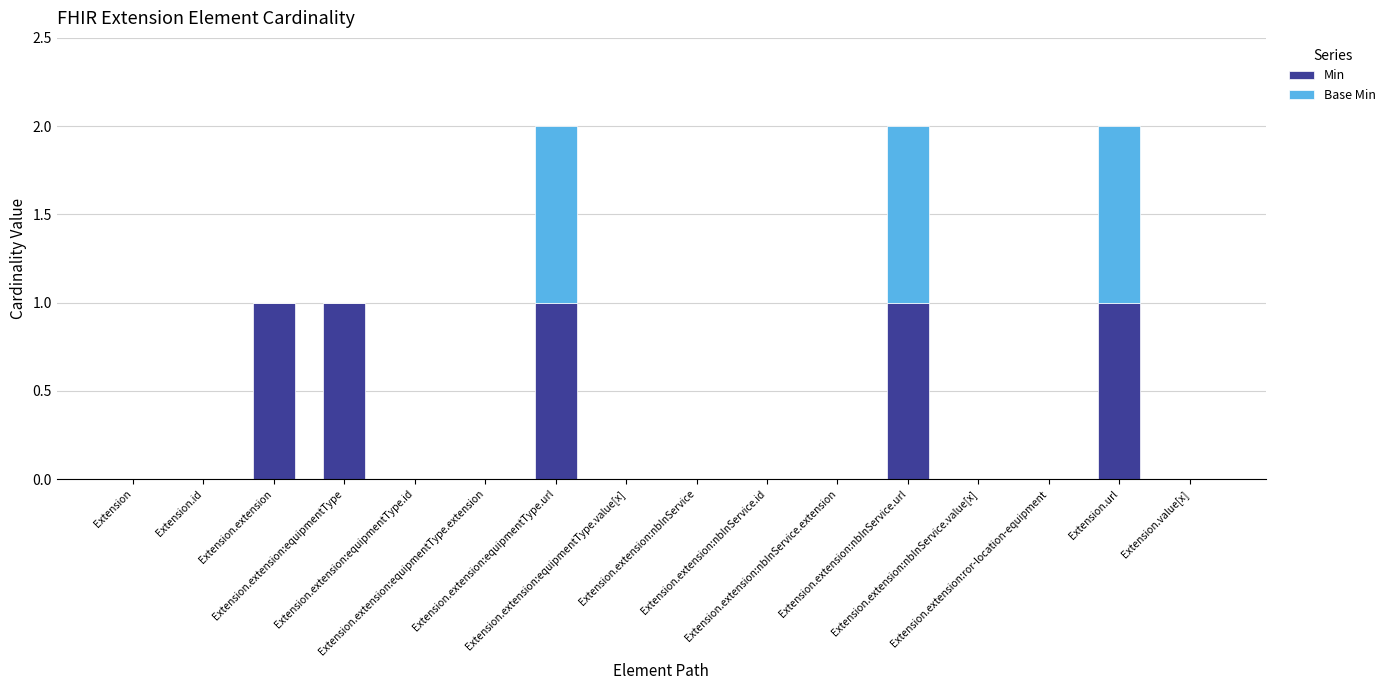

How many distinct data groups are displayed?

2